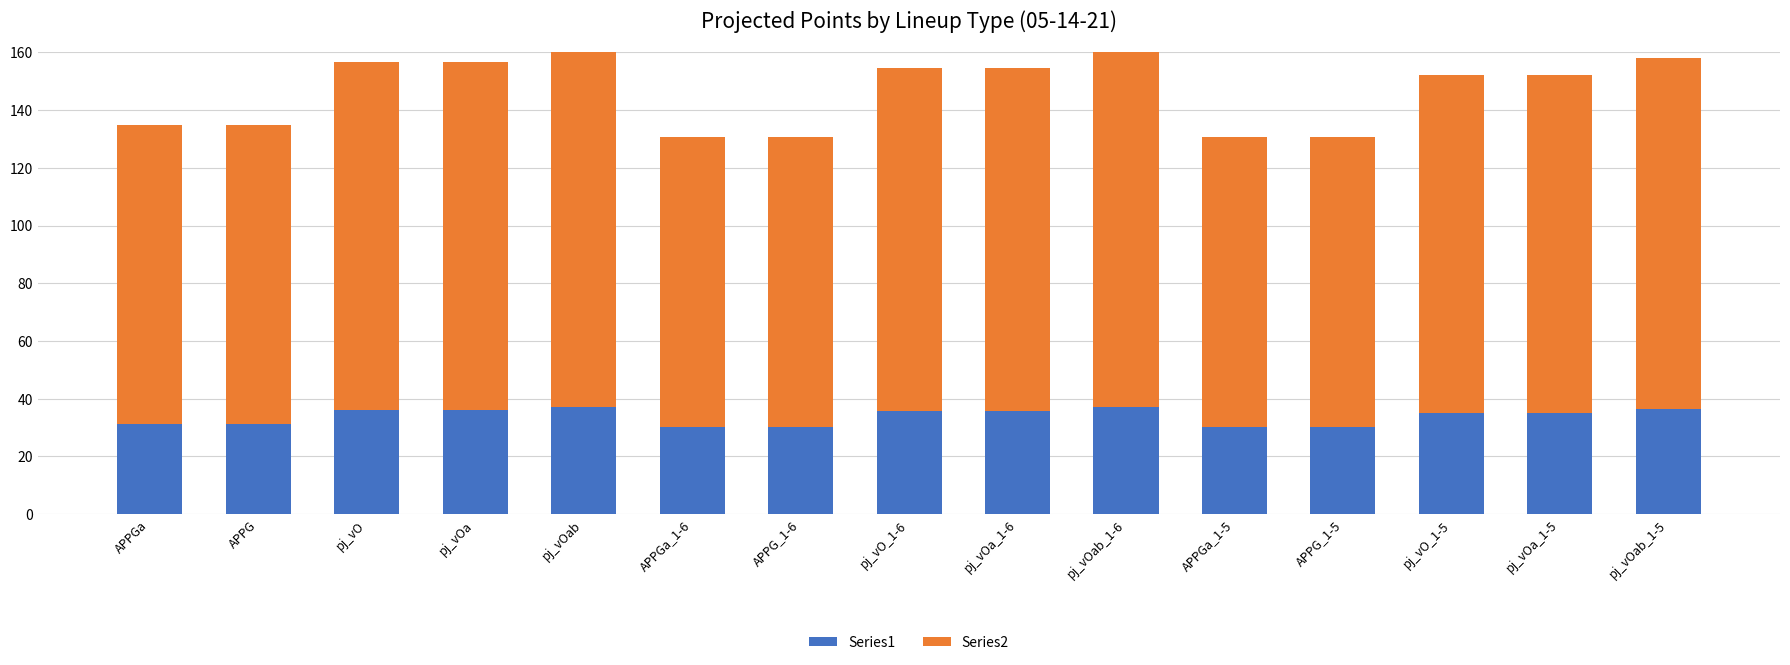

What is the difference between the maximum and minimum values in the Series1 series?

7.1